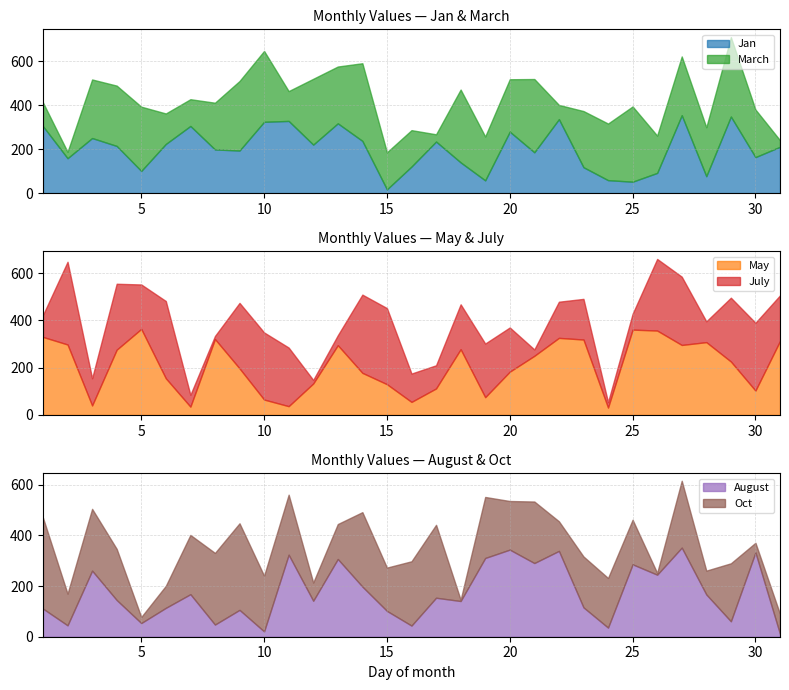

Which category has the lowest value in the August series?

31